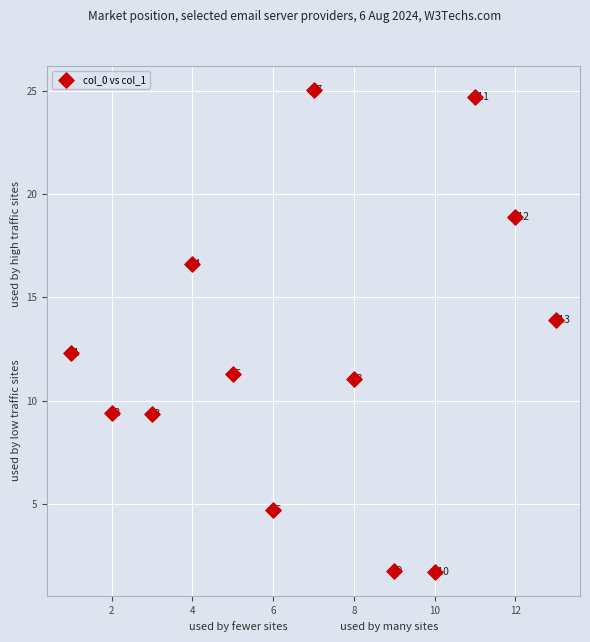

What is the range of X values (max minus min)?

12.0